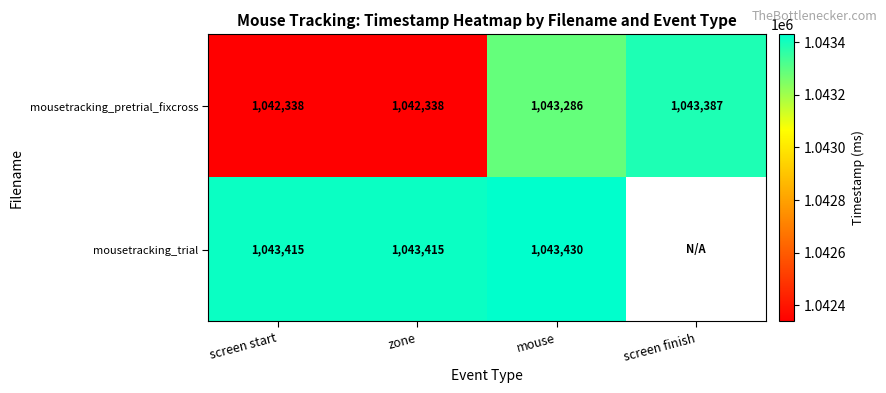

Which has a higher value, mouse or screen start?

mouse